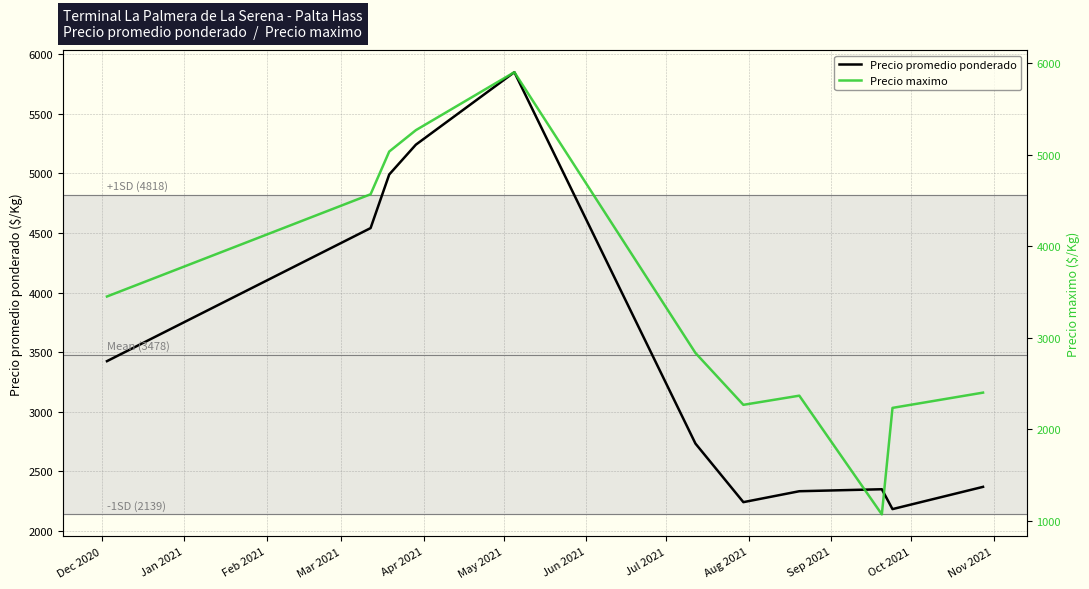

True or false: Precio promedio ponderado has more than 1 points higher than both neighbors.

True